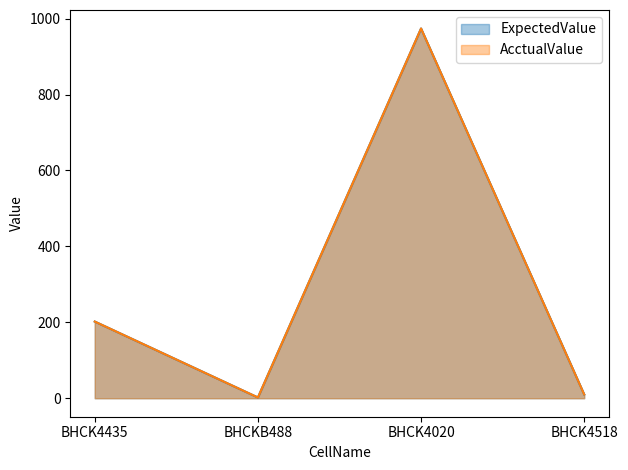

True or false: ExpectedValue has more than 0 points higher than both neighbors.

True